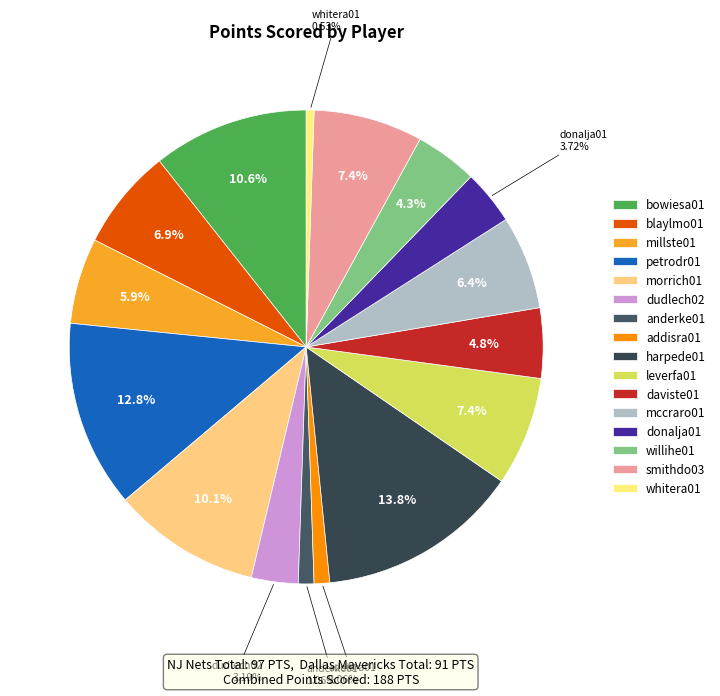

Which slice is the largest?

harpede01